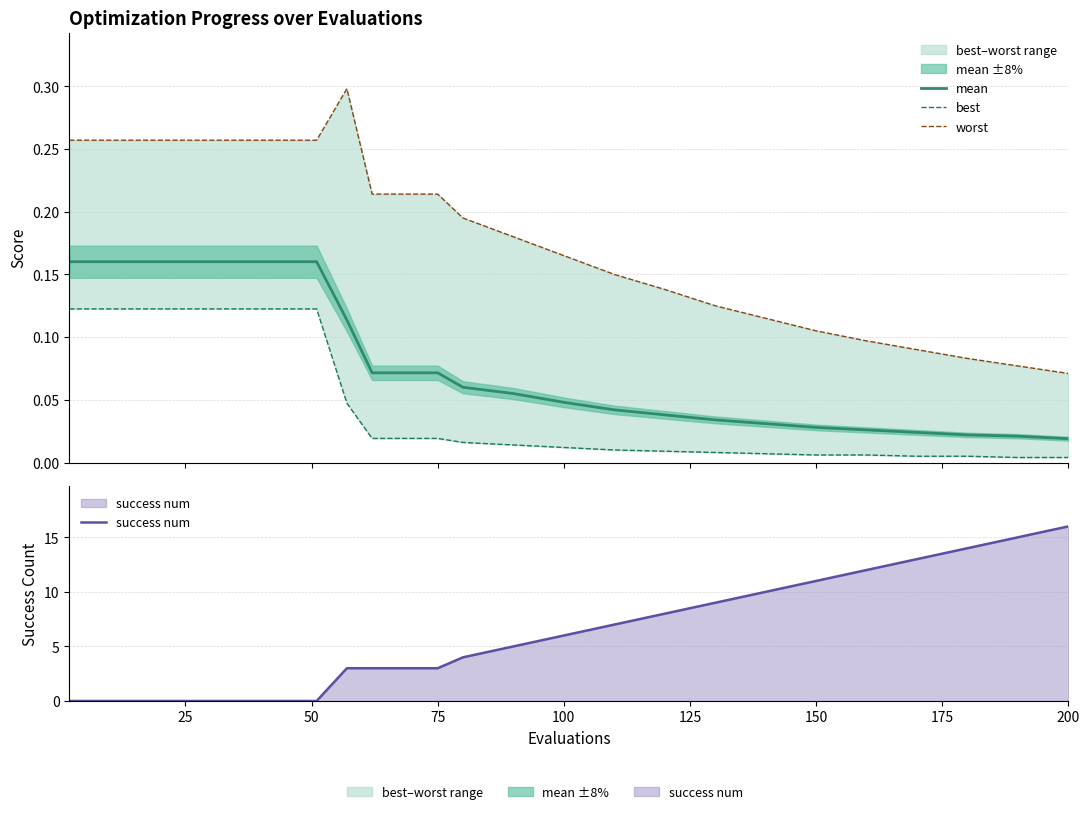

Reading left to right, transcribe all the data shown in this chart.

mean: 0.2	0.2	0.2	0.1	0.1	0.1	0.1	0.1	0.1	0.0	0.0	0.0	0.0	0.0	0.0	0.0	0.0	0.0	0.0	0.0
best: 0.1	0.1	0.1	0.0	0.0	0.0	0.0	0.0	0.0	0.0	0.0	0.0	0.0	0.0	0.0	0.0	0.0	0.0	0.0	0.0
worst: 0.3	0.3	0.3	0.3	0.2	0.2	0.2	0.2	0.2	0.2	0.1	0.1	0.1	0.1	0.1	0.1	0.1	0.1	0.1	0.1
success num: 0.0	0.0	0.0	3.0	3.0	3.0	3.0	4.0	5.0	6.0	7.0	8.0	9.0	10.0	11.0	12.0	13.0	14.0	15.0	16.0